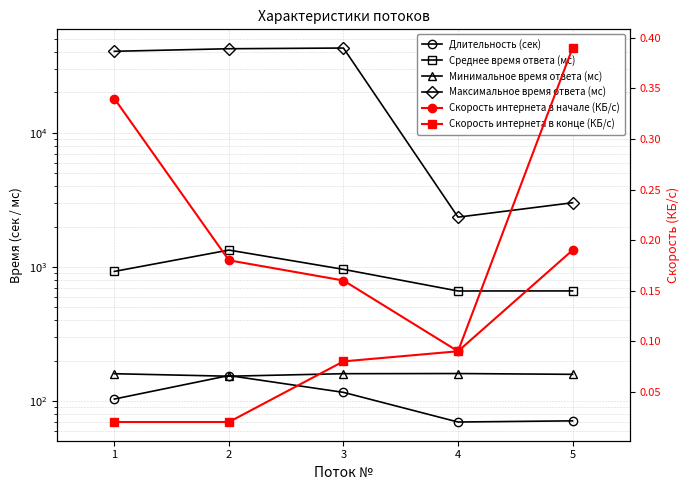

What is the lowest value of the Длительность (сек) series?

69.8